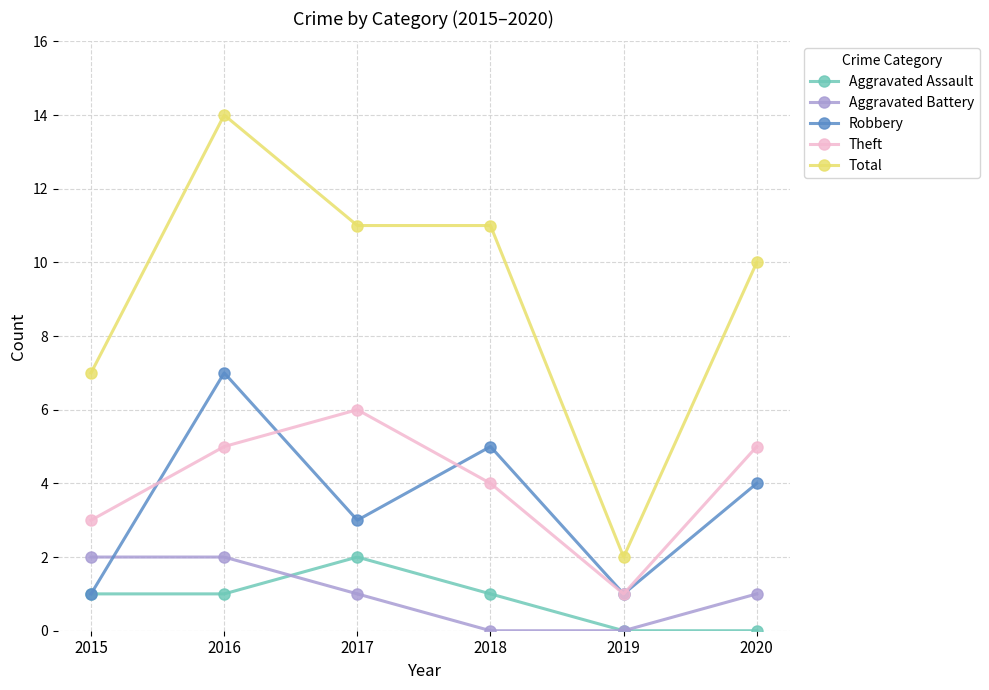

Is this an area chart (filled region under the line)?

No